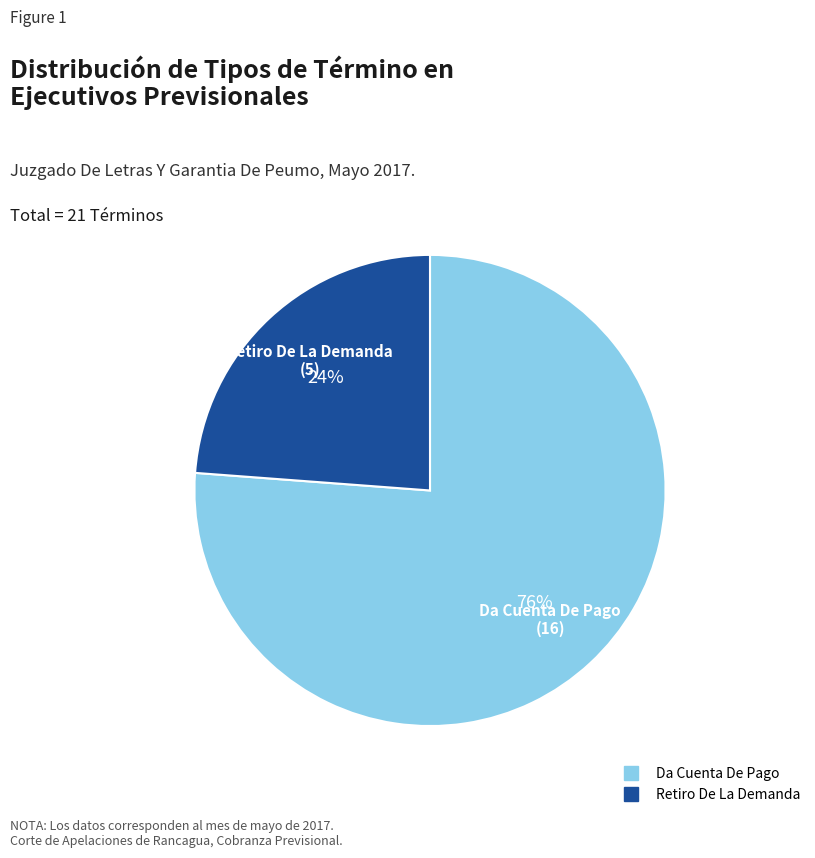

Do Retiro De La Demanda and Da Cuenta De Pago together represent more than half of the pie?

Yes